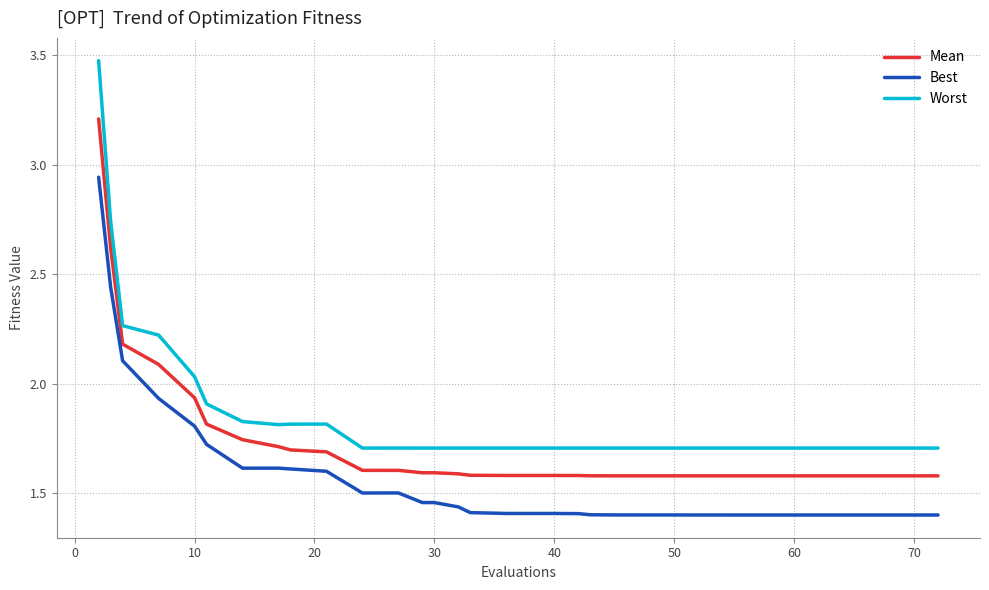

List the series in order of their peak value, highest first.

Worst, Mean, Best